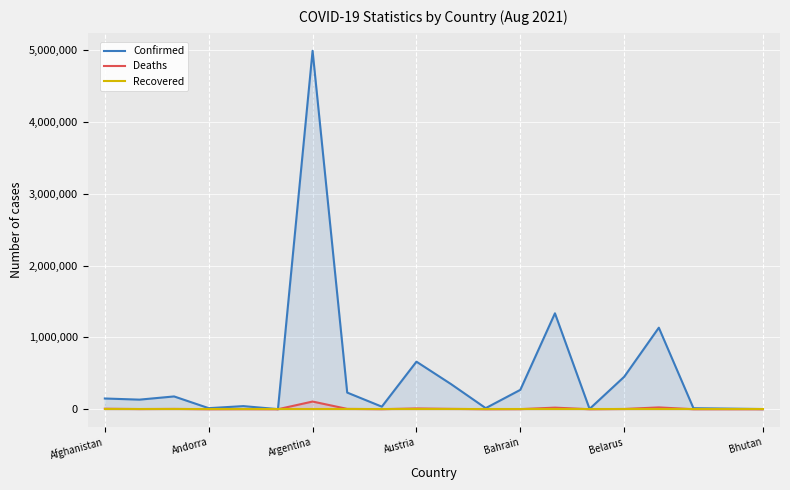

Which category has the highest value in the Deaths series?

Argentina